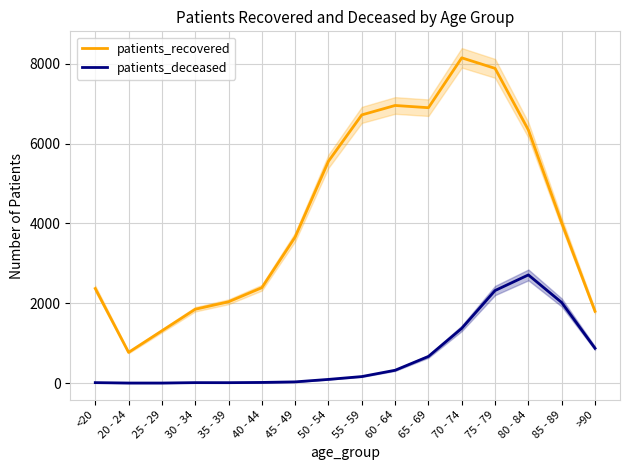

What is the total value across all series at 20 - 24?

774